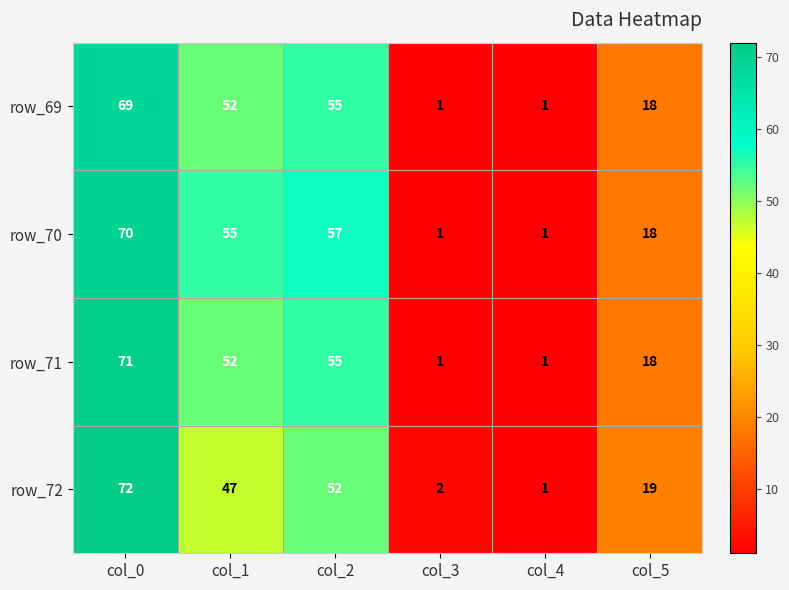

What is the difference between the maximum and minimum values in the row_72 series?

71